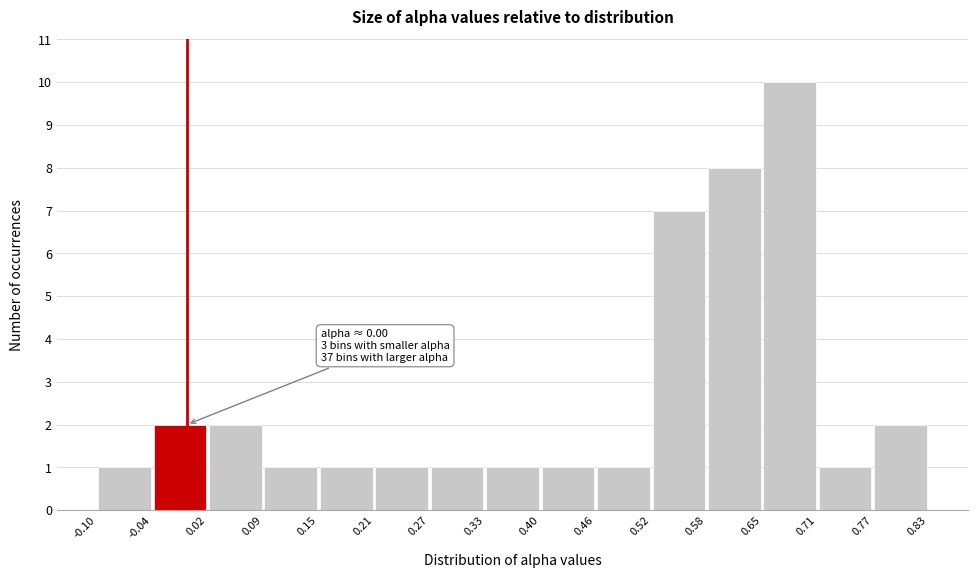

Which range on the x-axis has the tallest bar?

0.65 to 0.71